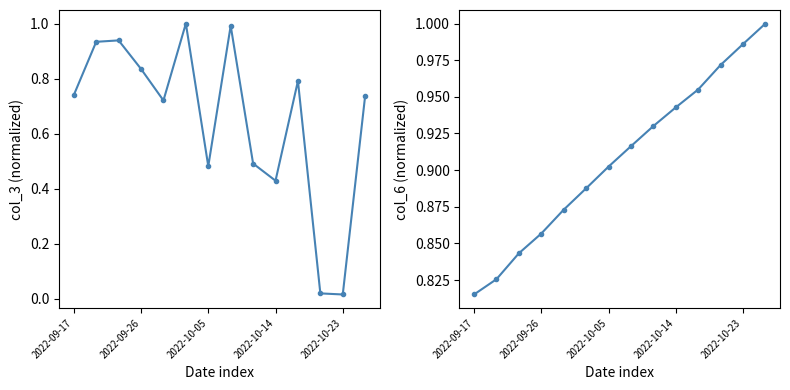

What is the total value across all series at 10?

1.7